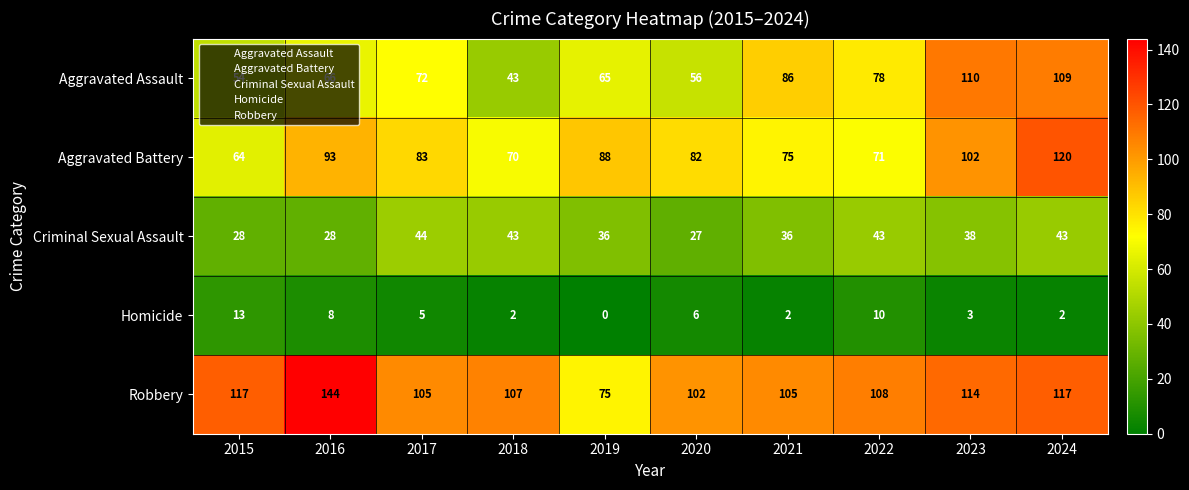

At which category is the sum across all series the highest?

2024